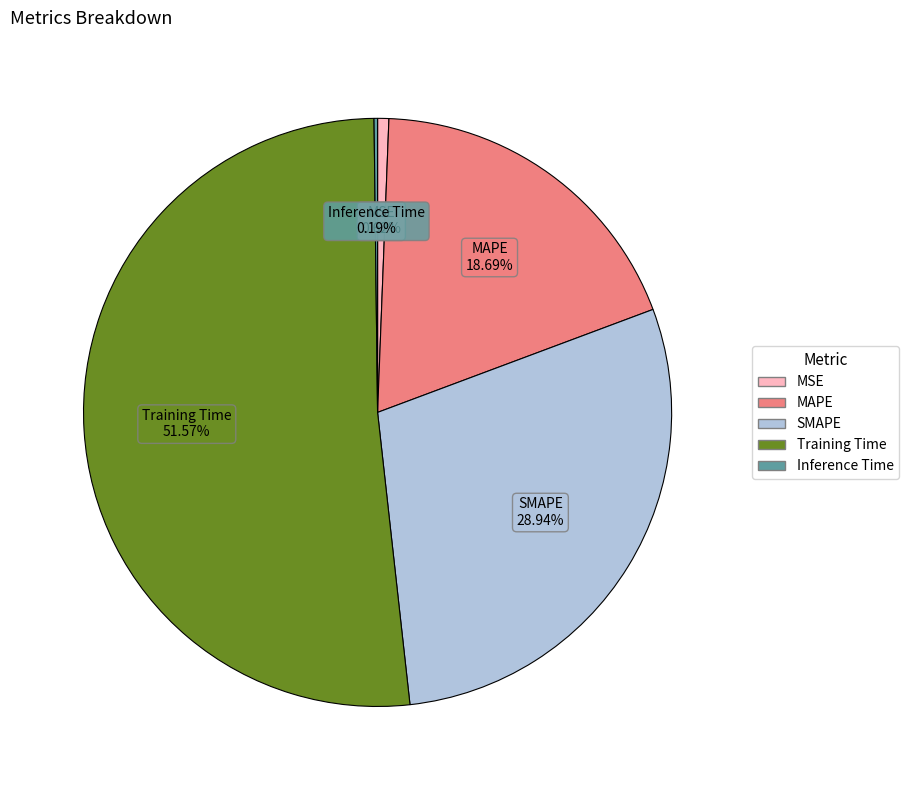

Do Training Time and MAPE together represent more than half of the pie?

Yes